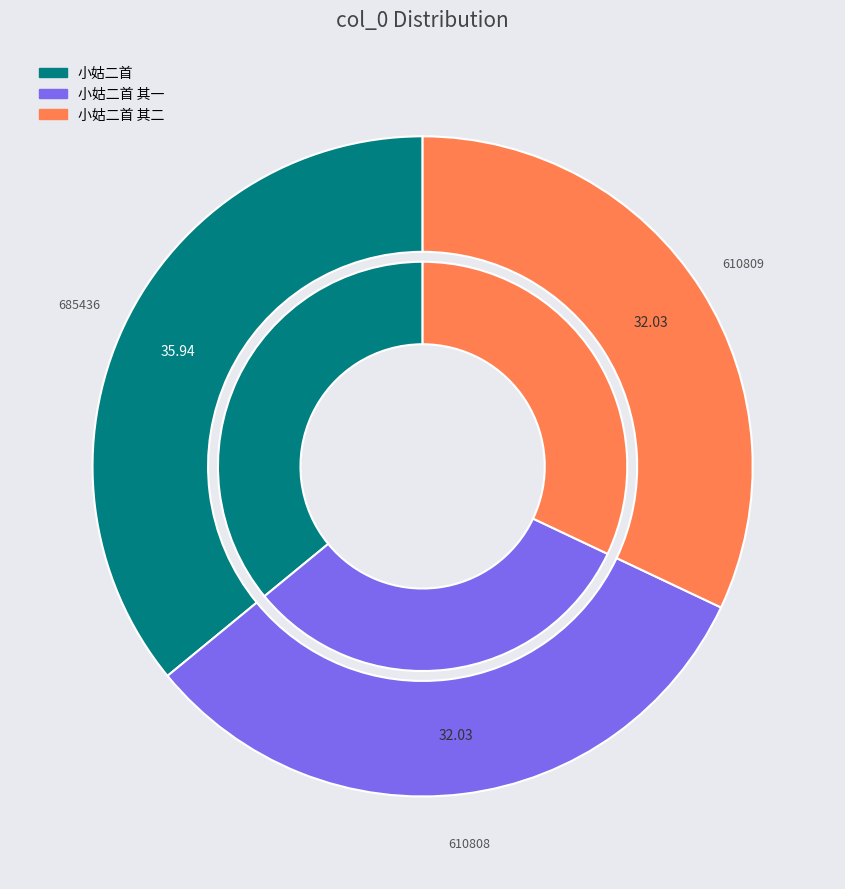

Does any single category account for the majority?

No